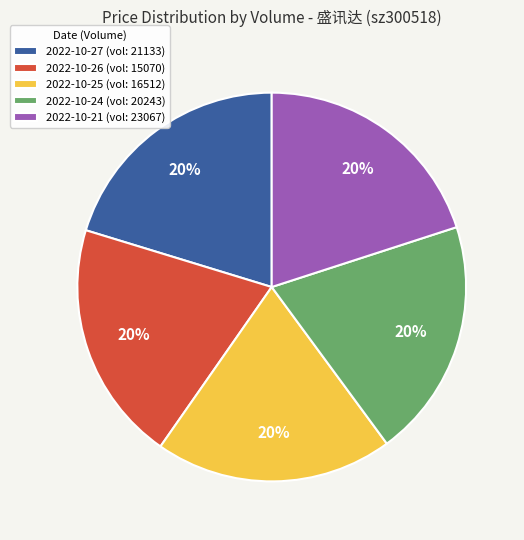

Approximately how many times larger is the value at 2022-10-24 (vol: 20243) compared to 2022-10-21 (vol: 23067)?

1.0